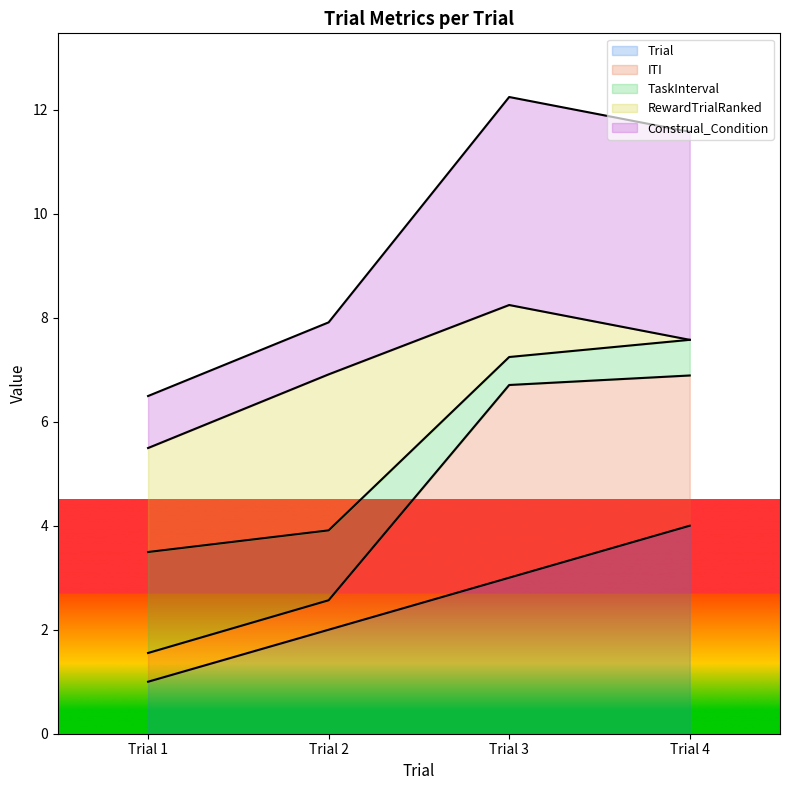

The value of Trial at Trial 2 is 3.2. True or false?

False